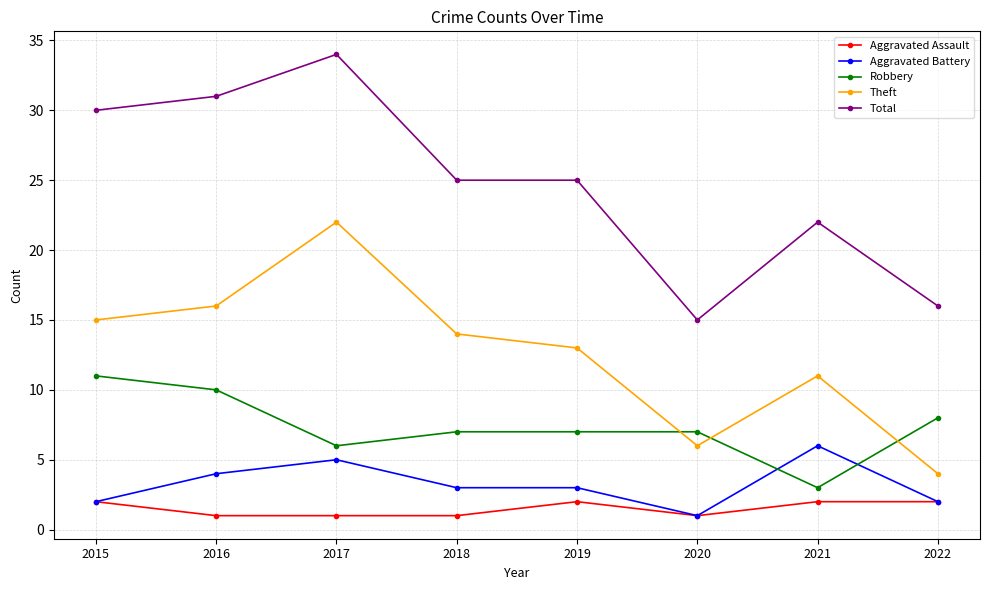

What is the value of the Robbery point at the 6th from the left?

7